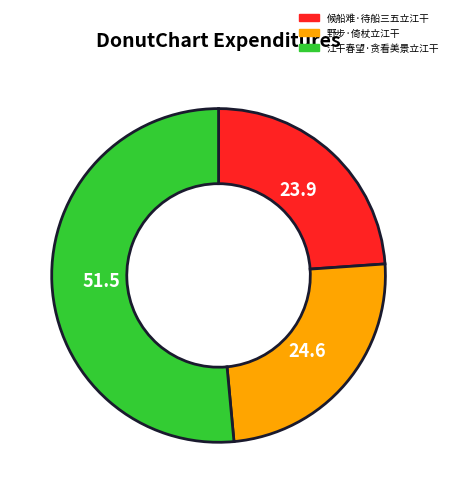

Approximately how many times larger is the value at 江干春望·贪看美景立江干 compared to 候船难·待船三五立江干?

2.2